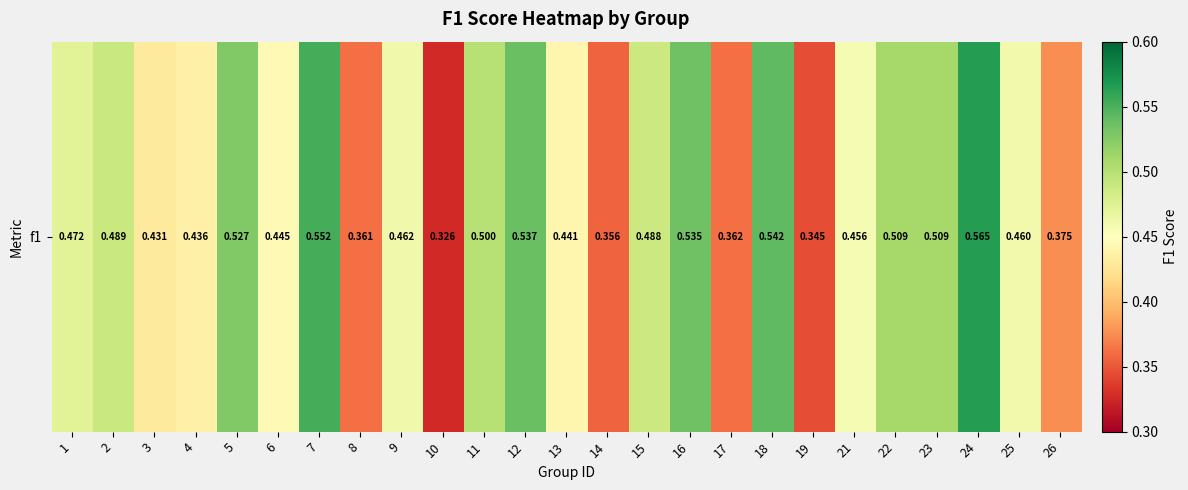

Rank the categories by value from lowest to highest.

10, 19, 14, 8, 17, 26, 3, 4, 13, 6, 21, 25, 9, 1, 15, 2, 11, 23, 22, 5, 16, 12, 18, 7, 24